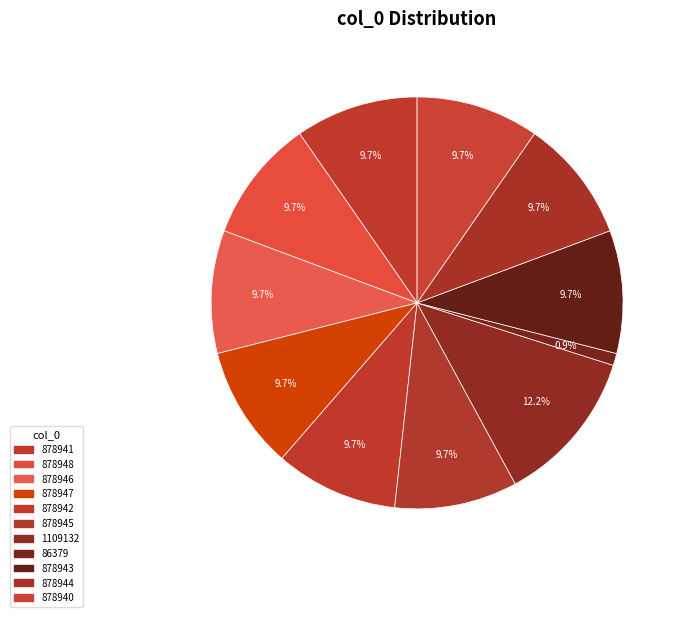

Rank the categories by value from lowest to highest.

86379, 878940, 878941, 878942, 878943, 878944, 878945, 878946, 878947, 878948, 1109132